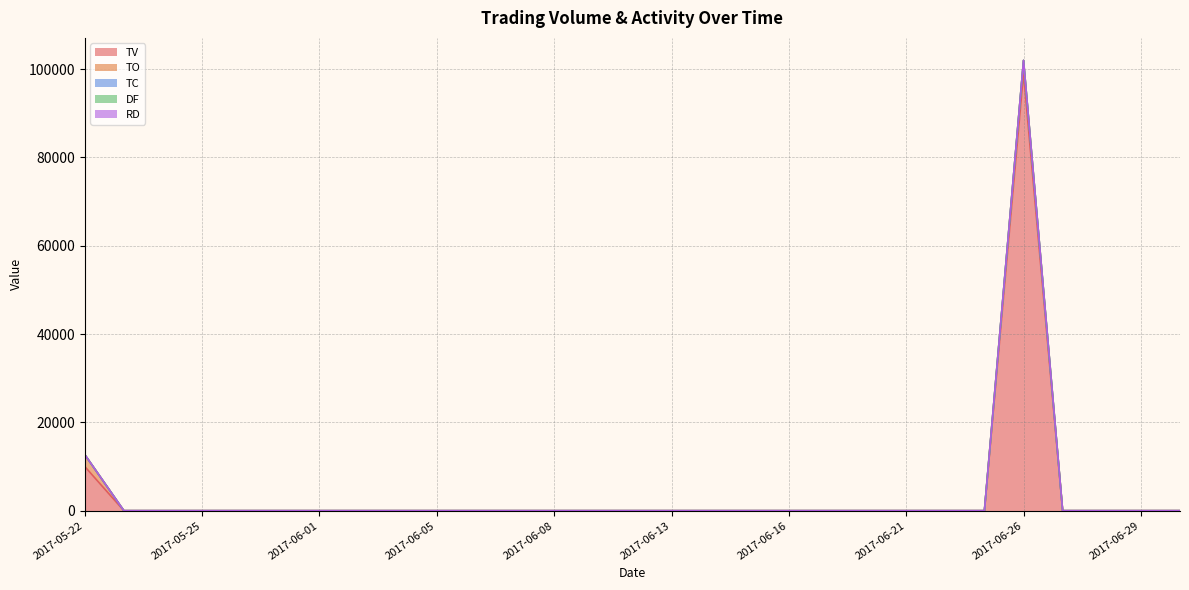

True or false: TC has more than 2 points higher than both neighbors.

False